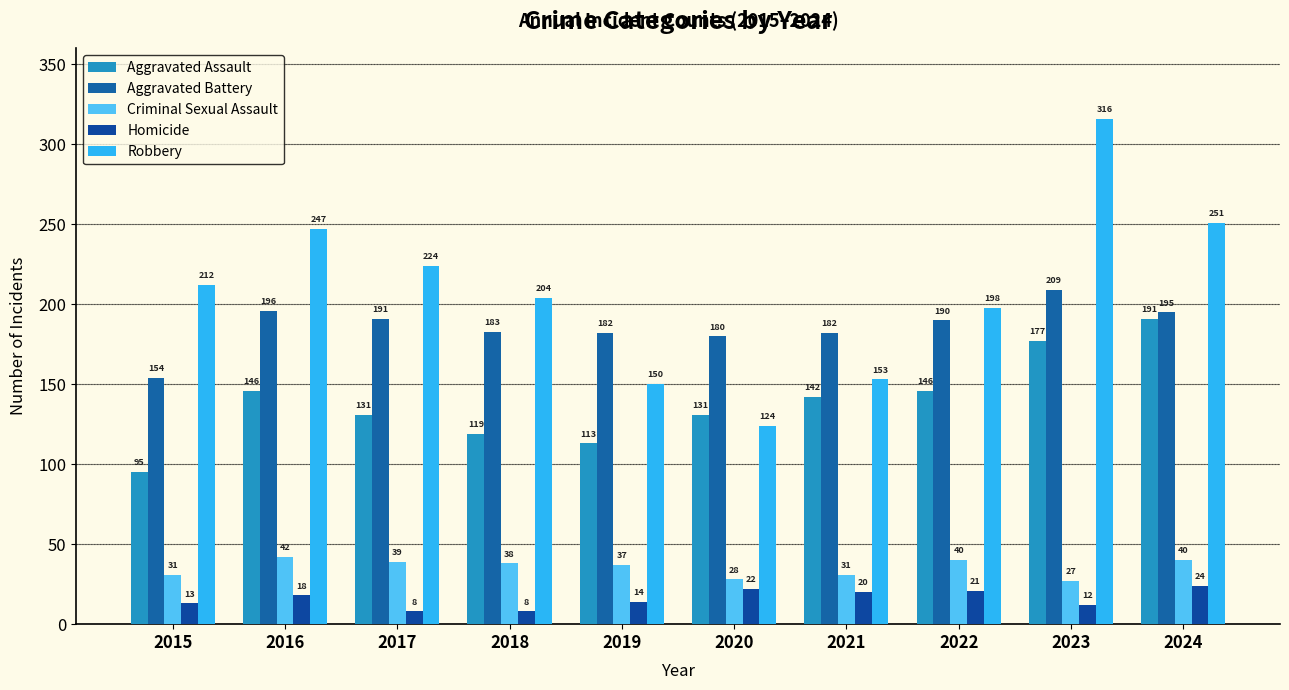

How many groups of bars are there?

10